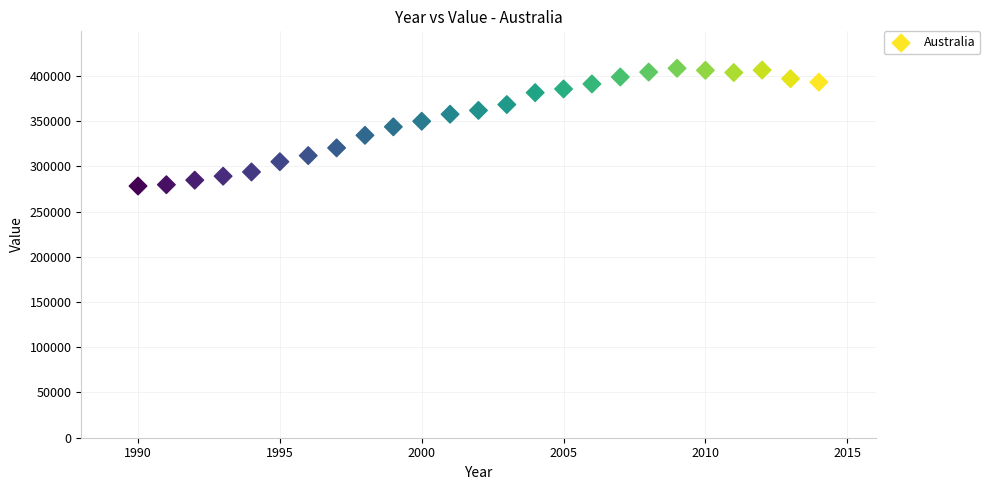

What is the range of X values (max minus min)?

24.0